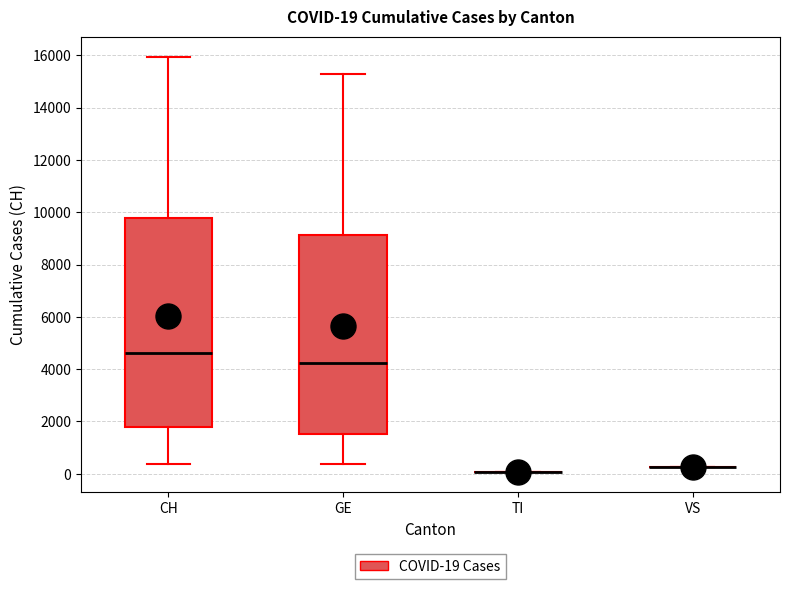

Which box is the tallest, from its lower edge to its upper edge?

CH